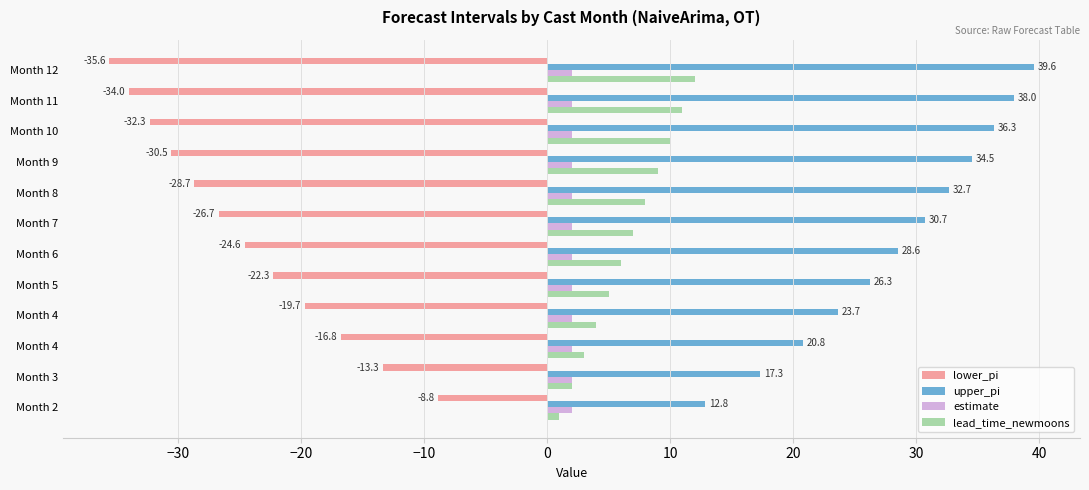

How many distinct data groups are displayed?

4